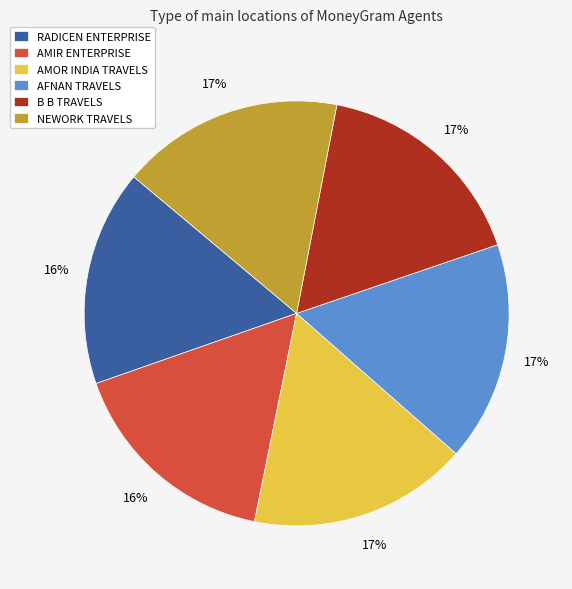

Is the sum of AFNAN TRAVELS and NEWORK TRAVELS greater than half?

No